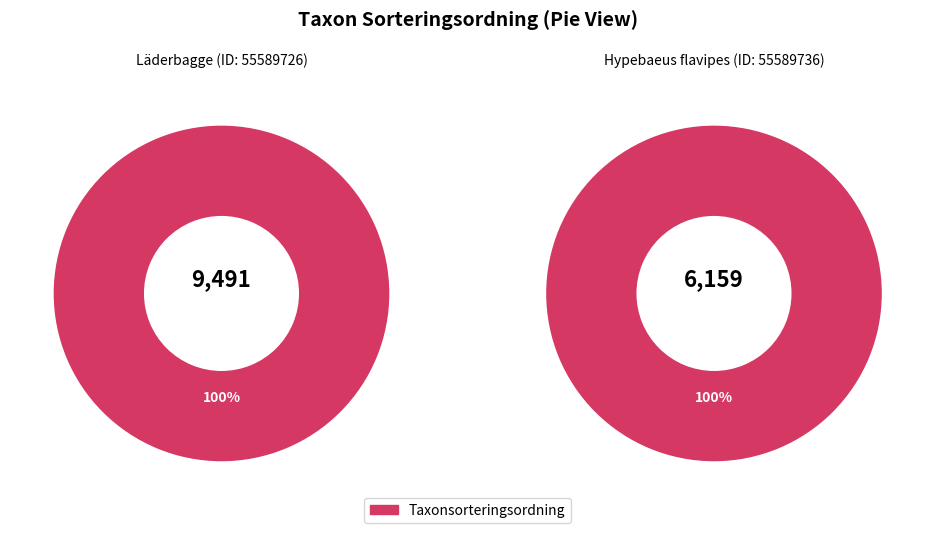

The 55589726 slice represents 71% of the pie. True or false?

False